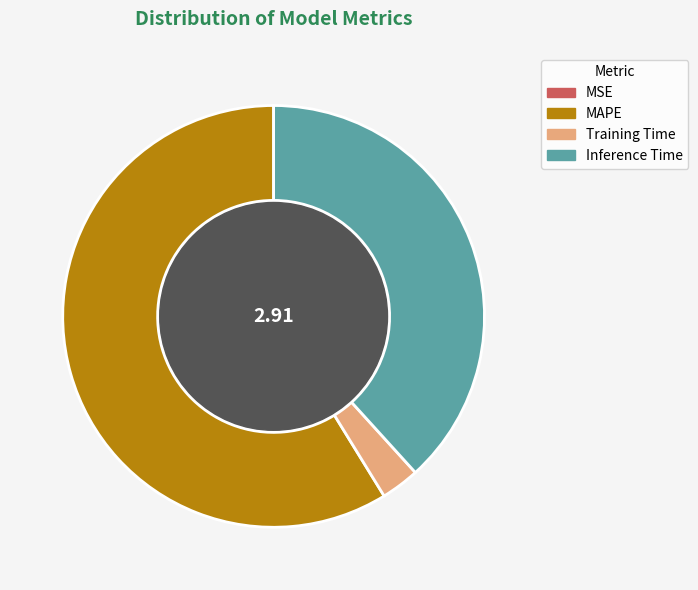

Do Inference Time and MAPE together represent more than half of the pie?

Yes